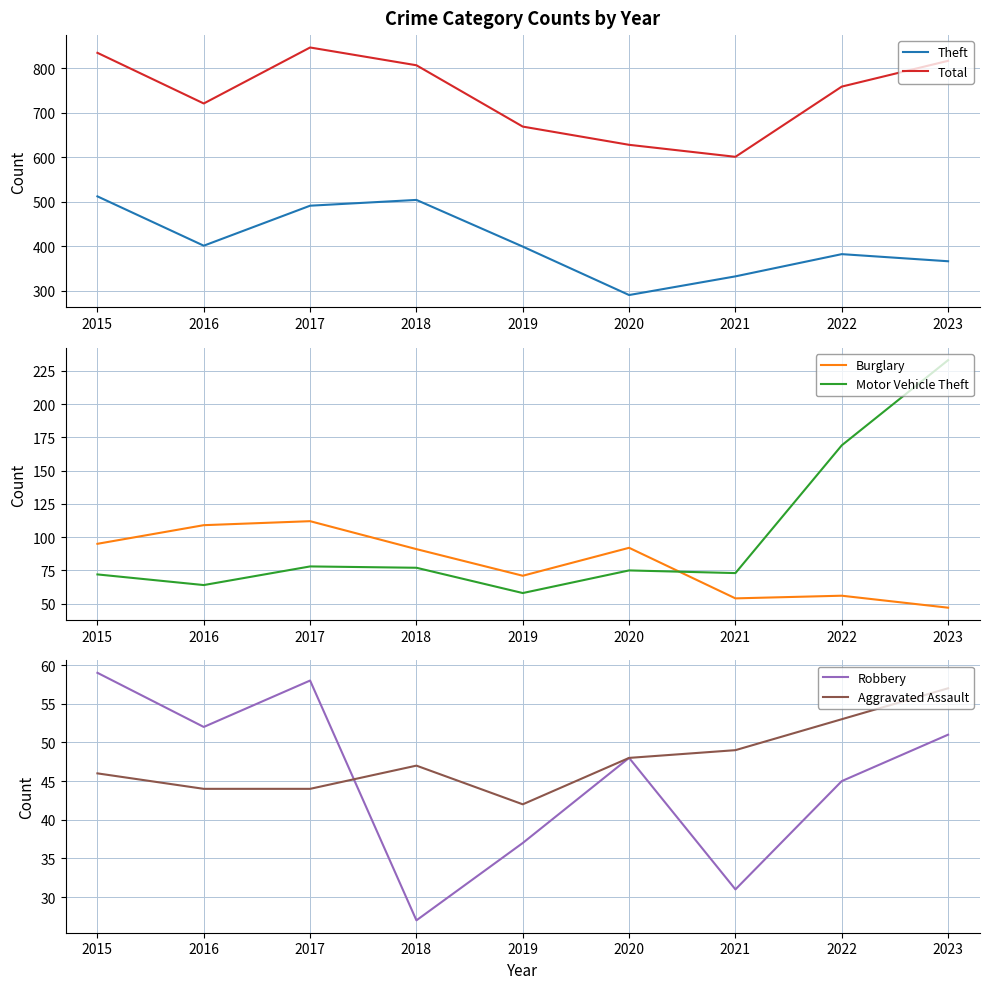

After their last crossing, which series has the higher values: Aggravated Assault or Robbery?

Aggravated Assault